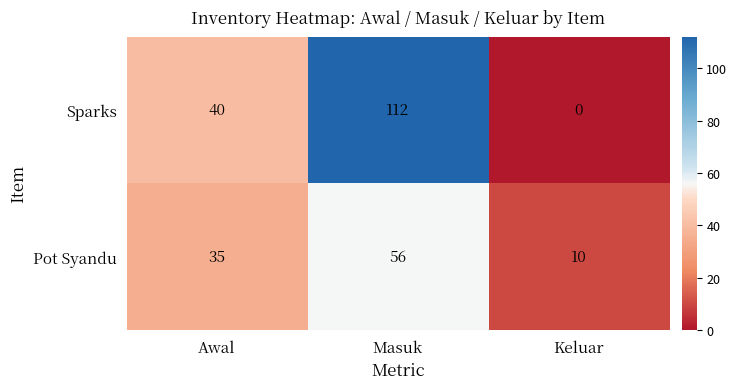

Rank the series by their maximum value, from highest to lowest.

Sparks, Pot Syandu